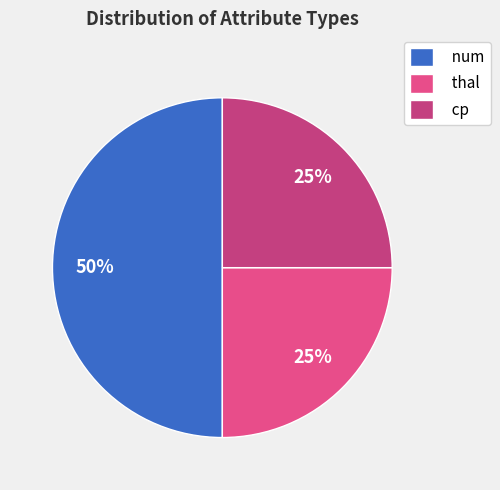

True or false: num accounts for 60% of the total.

False